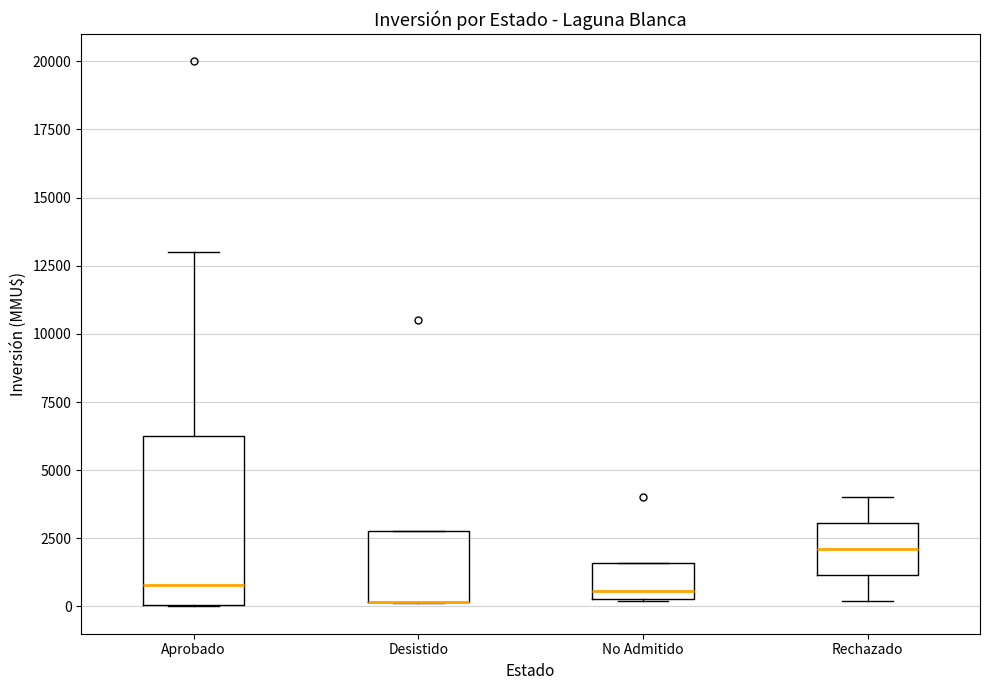

Reading left to right, transcribe this box plot: for each box, give where its median line is, the range the box spans, and where its two whiskers end, as read against the y-axis. The values are not printed on the chart, so give them approximately, as read against the axis.

Aprobado: median 1000, box 0 to 6500, whiskers 0 to 13000
Desistido: median 0 (drawn on the box's lower edge), box 0 to 3000, whiskers 0 to 3000
No Admitido: median 500 (just above the box's lower edge), box 500 to 1500, whiskers 0 to 1500
Rechazado: median 2000, box 1000 to 3000, whiskers 0 to 4000